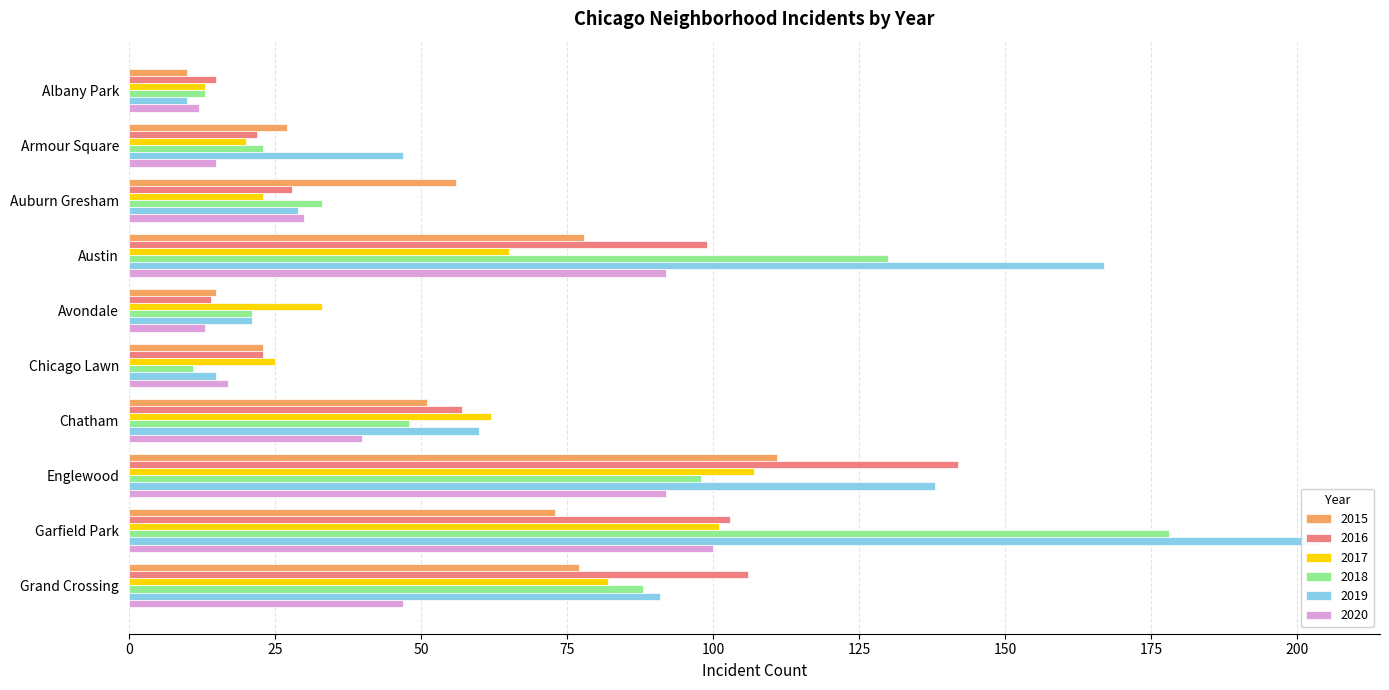

Reading left to right, what are all the values shown in this chart?

2015: Albany Park=10	Armour Square=27	Auburn Gresham=56	Austin=78	Avondale=15	Chicago Lawn=23	Chatham=51	Englewood=111	Garfield Park=73	Grand Crossing=77
2016: Albany Park=15	Armour Square=22	Auburn Gresham=28	Austin=99	Avondale=14	Chicago Lawn=23	Chatham=57	Englewood=142	Garfield Park=103	Grand Crossing=106
2017: Albany Park=13	Armour Square=20	Auburn Gresham=23	Austin=65	Avondale=33	Chicago Lawn=25	Chatham=62	Englewood=107	Garfield Park=101	Grand Crossing=82
2018: Albany Park=13	Armour Square=23	Auburn Gresham=33	Austin=130	Avondale=21	Chicago Lawn=11	Chatham=48	Englewood=98	Garfield Park=178	Grand Crossing=88
2019: Albany Park=10	Armour Square=47	Auburn Gresham=29	Austin=167	Avondale=21	Chicago Lawn=15	Chatham=60	Englewood=138	Garfield Park=204	Grand Crossing=91
2020: Albany Park=12	Armour Square=15	Auburn Gresham=30	Austin=92	Avondale=13	Chicago Lawn=17	Chatham=40	Englewood=92	Garfield Park=100	Grand Crossing=47